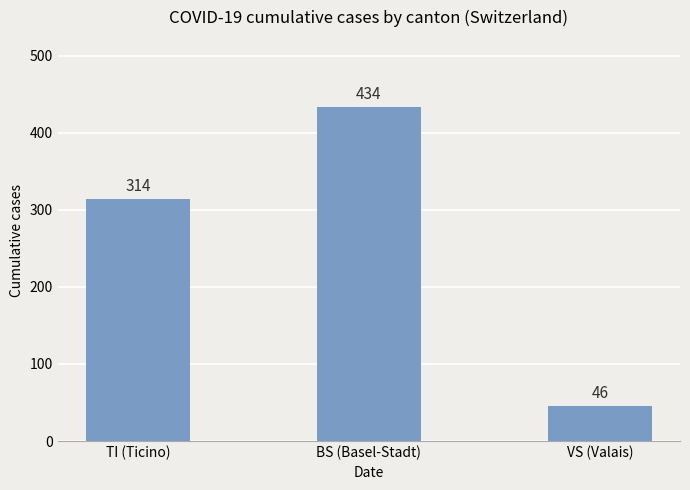

How many values are below 314?

1